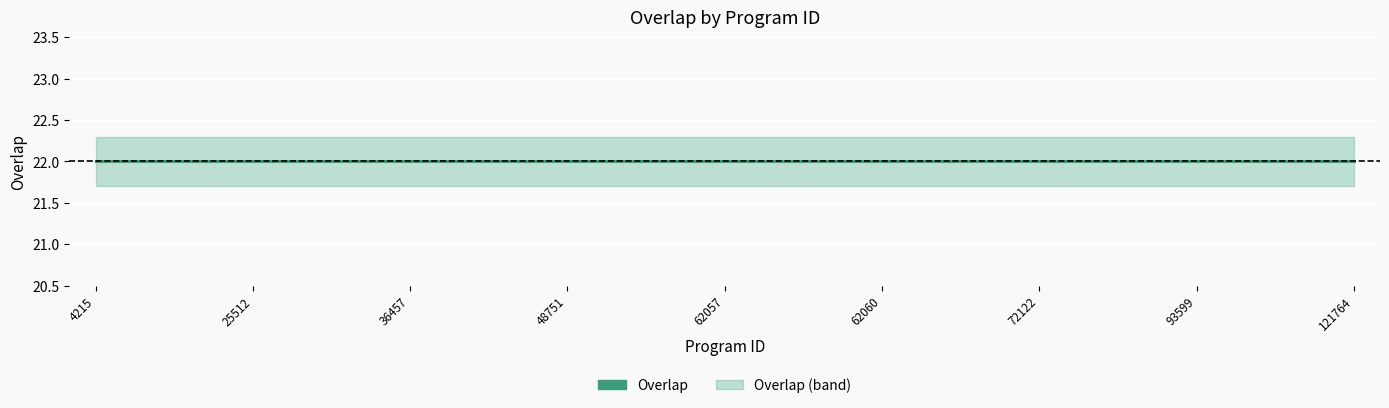

List the series in order of their peak value, lowest first.

overlap_lower, overlap_center, overlap_upper